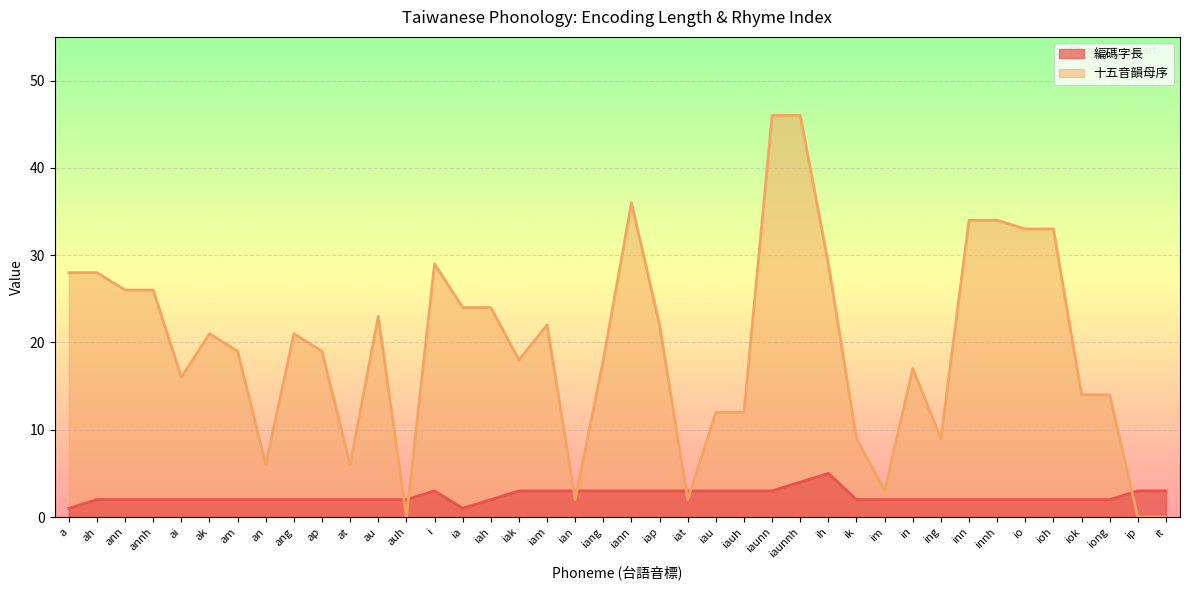

What is the sum of all 編碼字長 values?

96